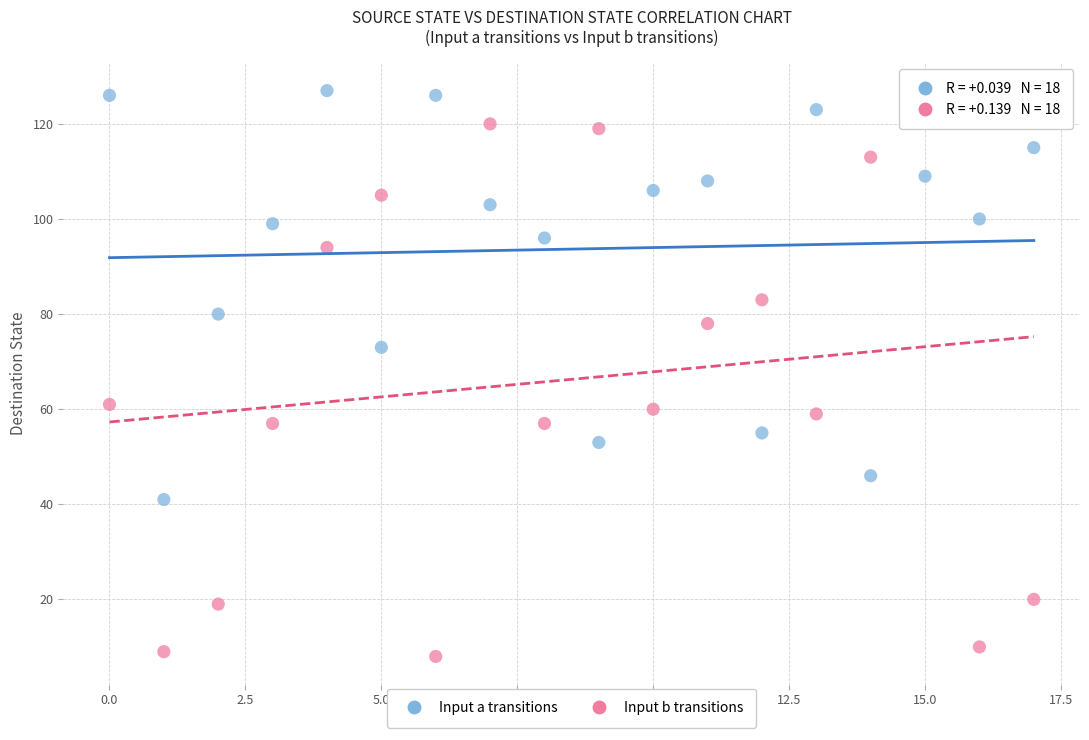

Which series has the largest Y range (max minus min)?

Input b transitions